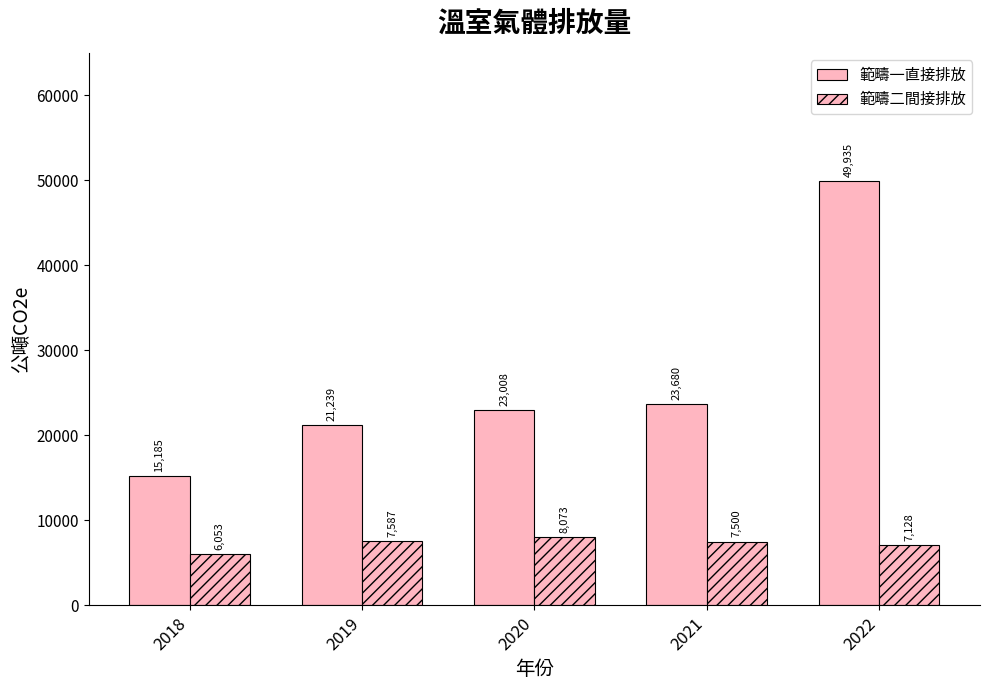

Reading left to right, what are all the values shown in this chart?

範疇一直接排放: 2018=15185.0	2019=21239.0	2020=23008.0	2021=23680.5	2022=49934.5
範疇二間接排放: 2018=6053.0	2019=7587.0	2020=8073.0	2021=7500.0	2022=7127.6